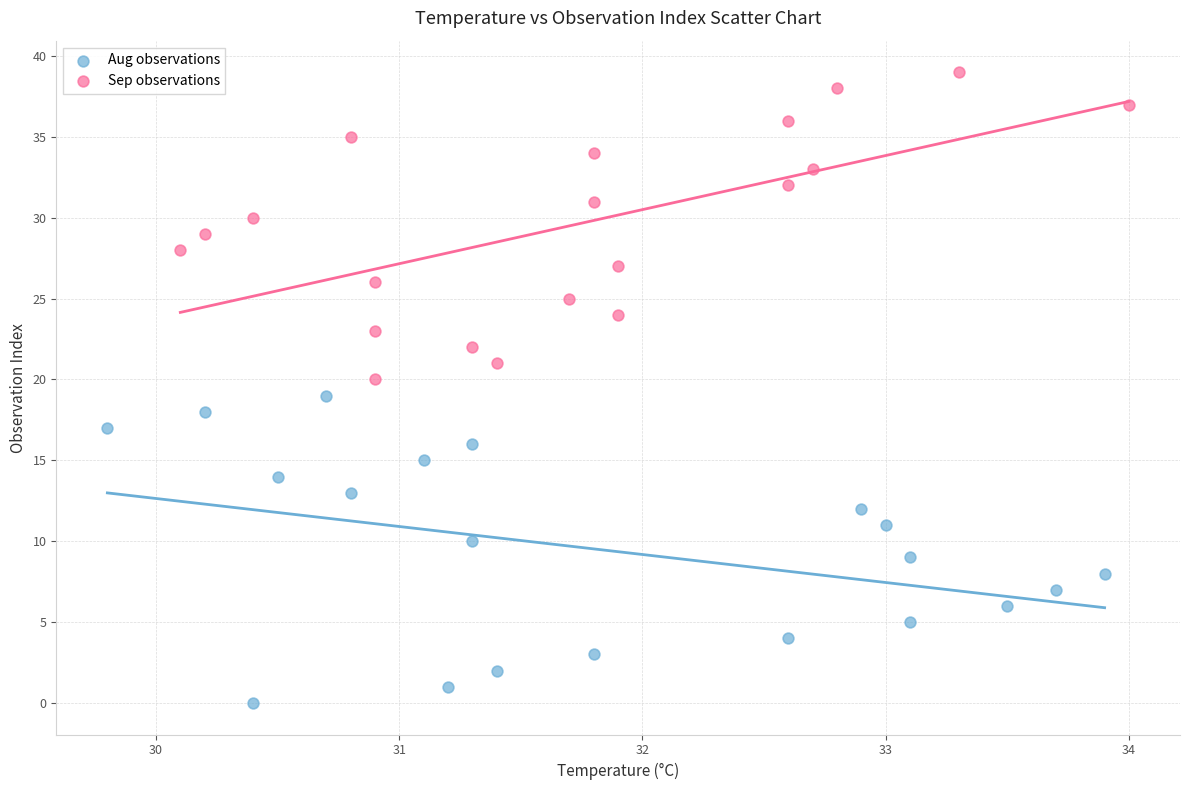

What are all the series names shown in the legend?

Aug observations, Sep observations